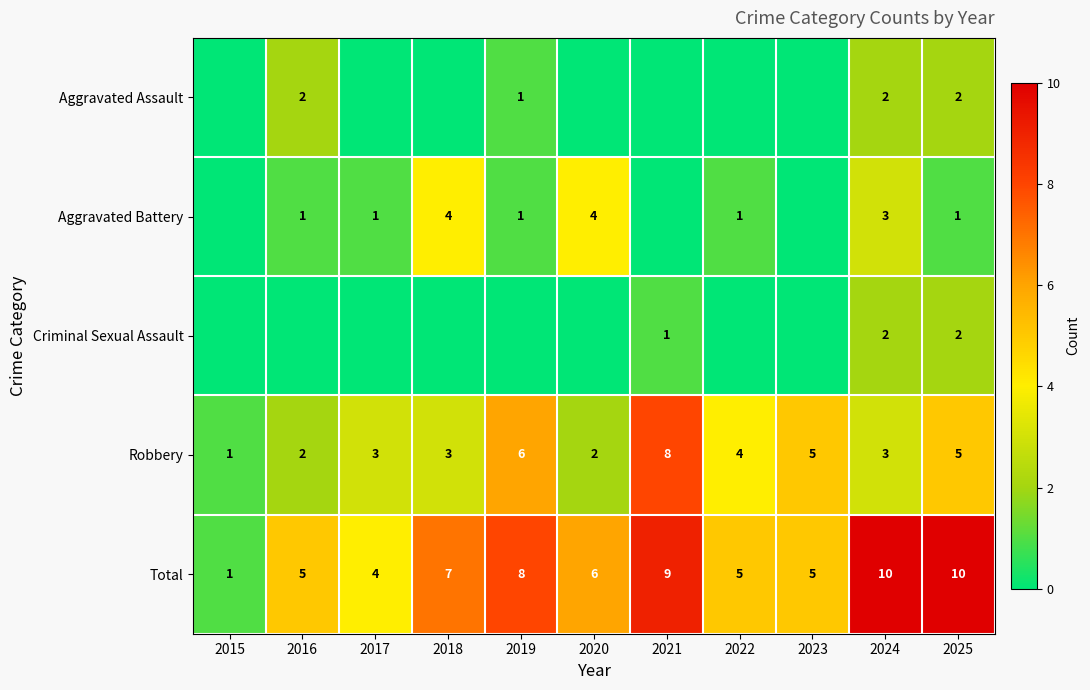

Which category has the highest value in the Robbery series?

2021